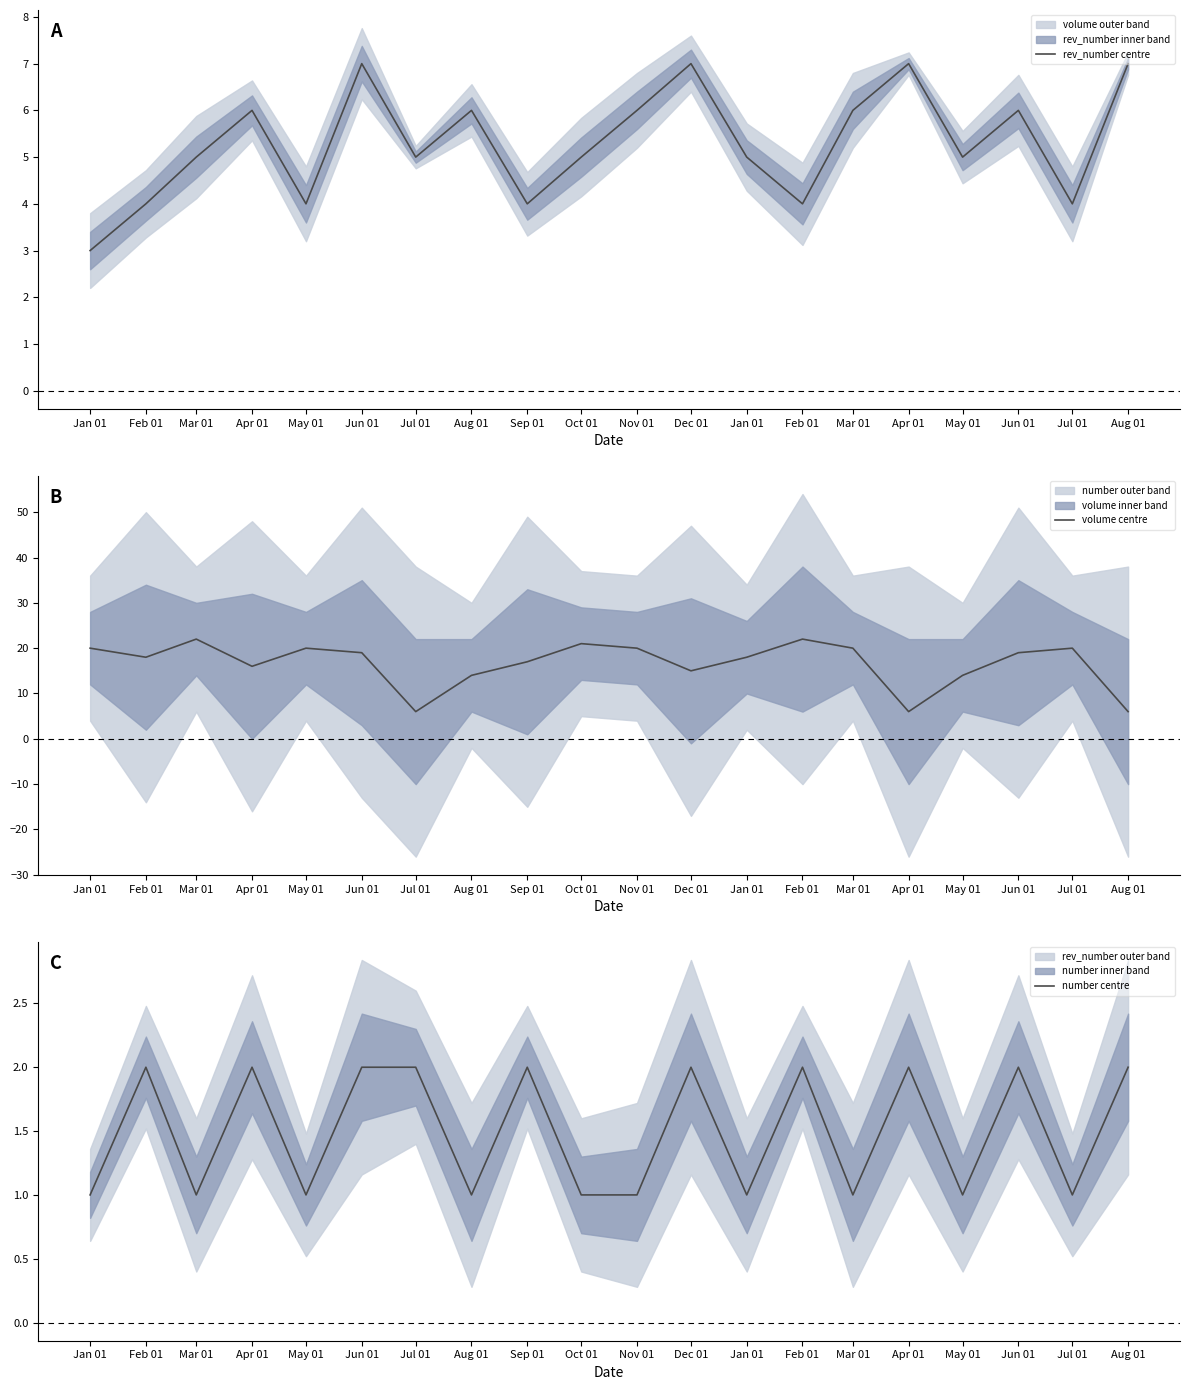

Rank the categories by rev_number centre value from highest to lowest.

Jun 01, Dec 01, Apr 01, Aug 01, Apr 01, Aug 01, Nov 01, Mar 01, Jun 01, Mar 01, Jul 01, Oct 01, Jan 01, May 01, Feb 01, May 01, Sep 01, Feb 01, Jul 01, Jan 01